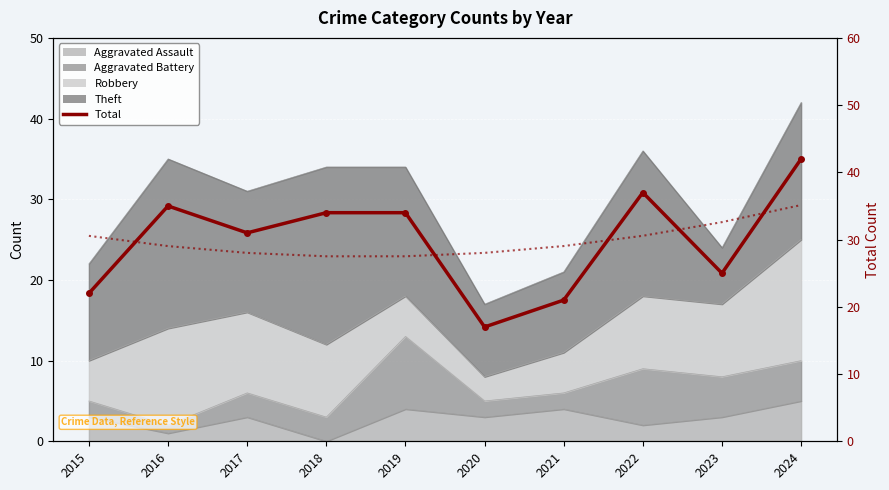

Which label corresponds to the smallest value in the chart?

2020